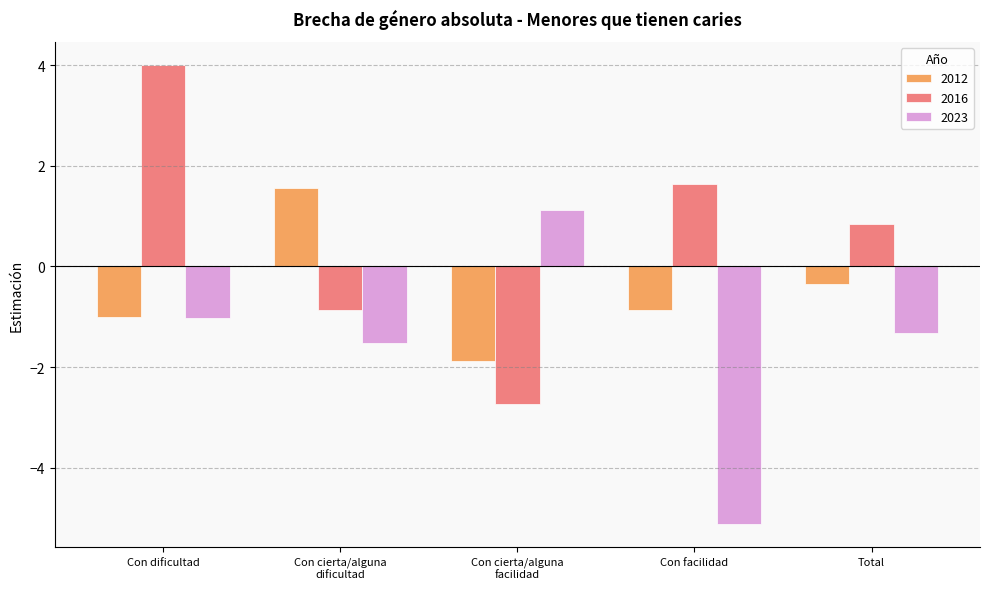

What is the sum of all 2016 values?

2.9